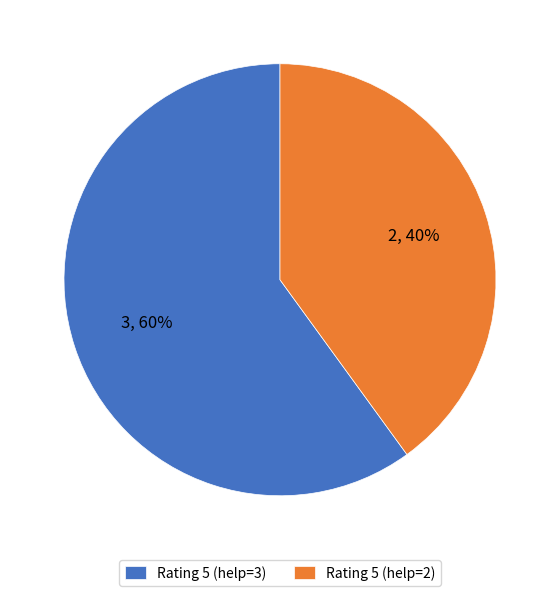

Which category has the biggest portion of the pie?

Rating 5 (help=3)